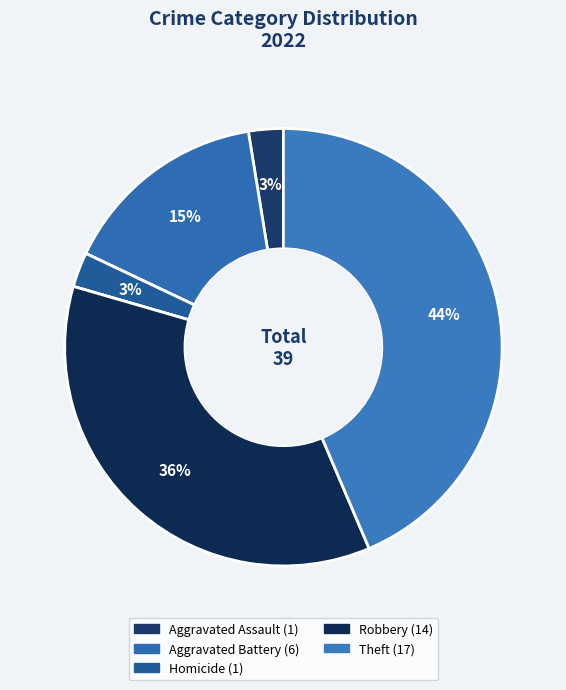

Does any single category account for the majority?

No